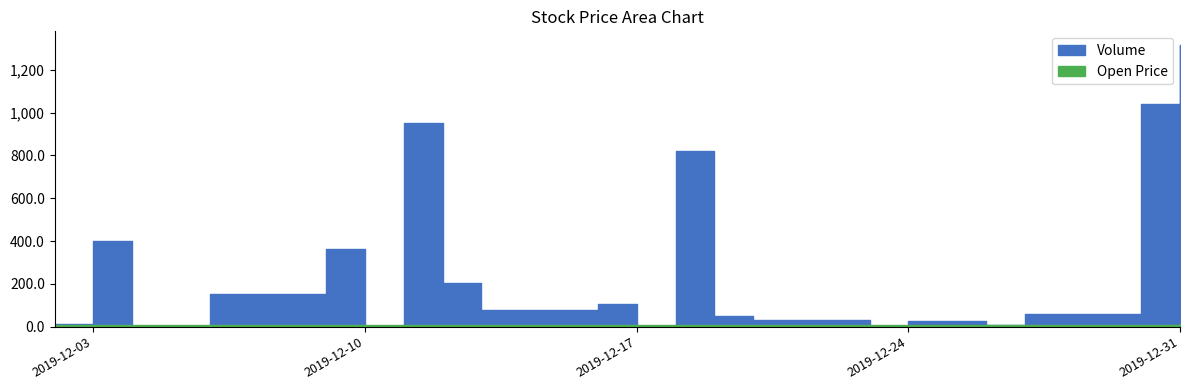

Reading left to right, list all the values displayed in this chart.

Volume: 12.0	400.0	2.0	5.0	153.0	364.0	2.0	950.0	202.0	80.0	107.0	0.0	821.0	51.0	32.0	2.0	25.0	10.0	60.0	1039.0	1314.0
Open: 9.9	9.8	9.8	9.8	9.4	9.7	9.5	10.2	9.2	9.2	9.2	9.2	9.5	9.7	9.7	9.7	9.7	9.7	9.7	10.0	10.7